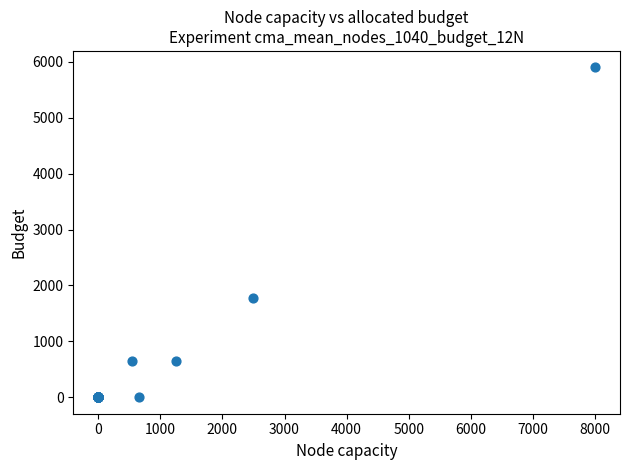

What Y value in the scatter plot is closest to 2950?

1770.0